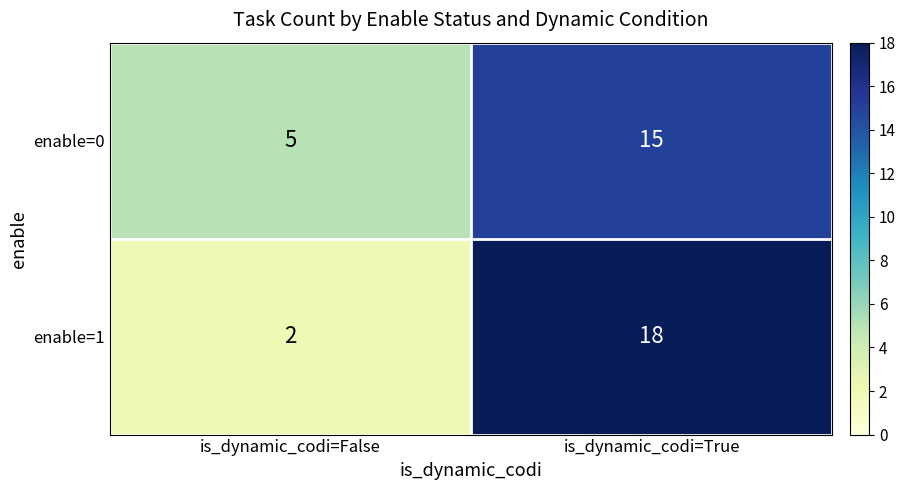

At which category is the sum across all series the highest?

is_dynamic_codi=True